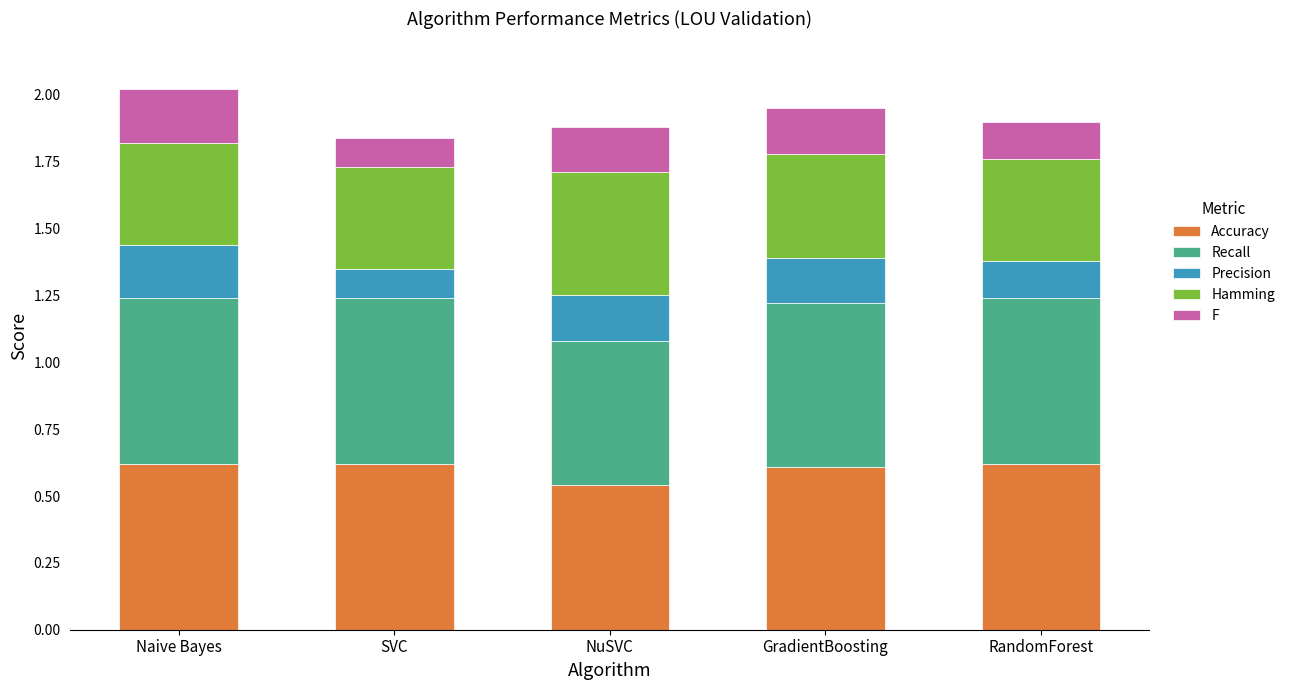

What is the total value across all series at RandomForest?

1.9